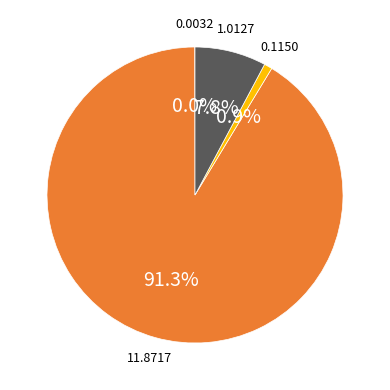

To the nearest percent, what is the average slice percentage?

25%